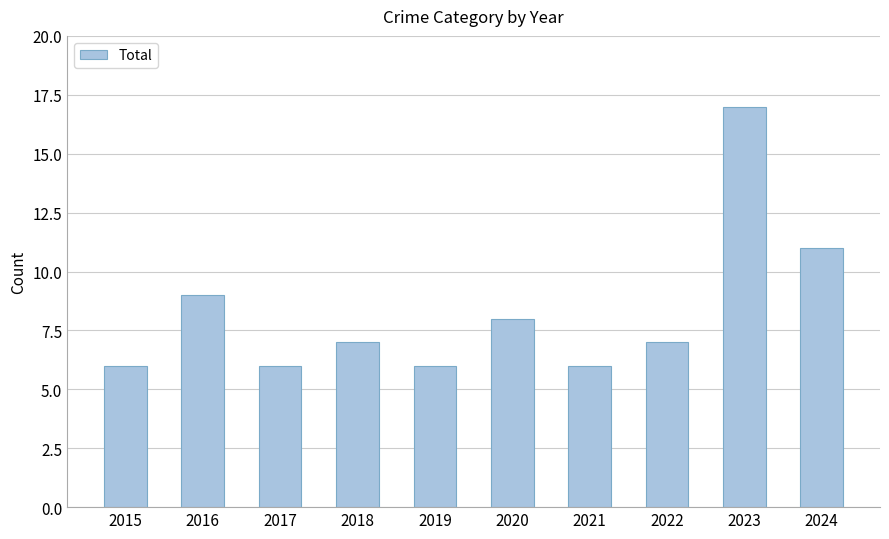

What is the value of the 4th bar from the left?

7